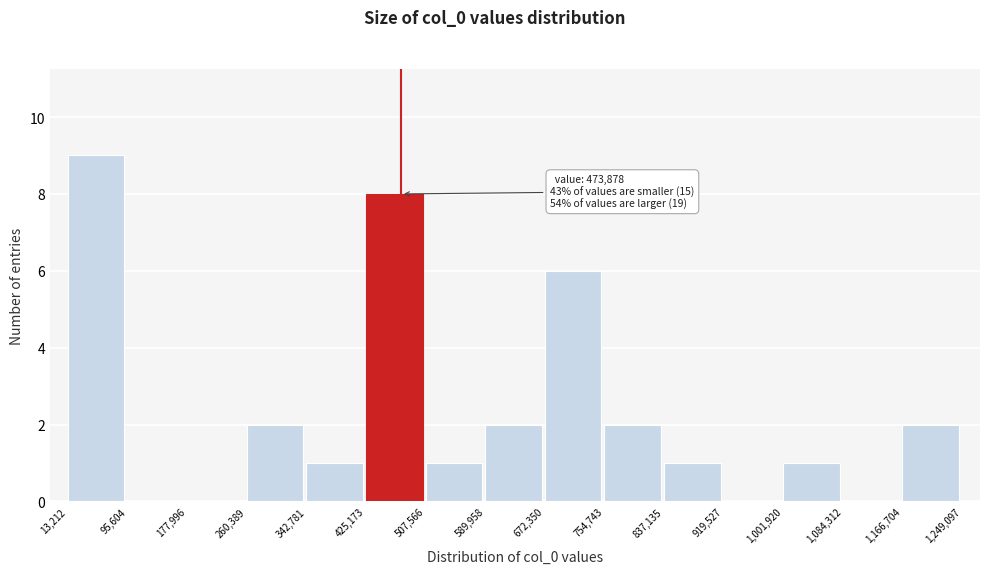

Which range on the x-axis has the tallest bar?

13,212 to 95,604